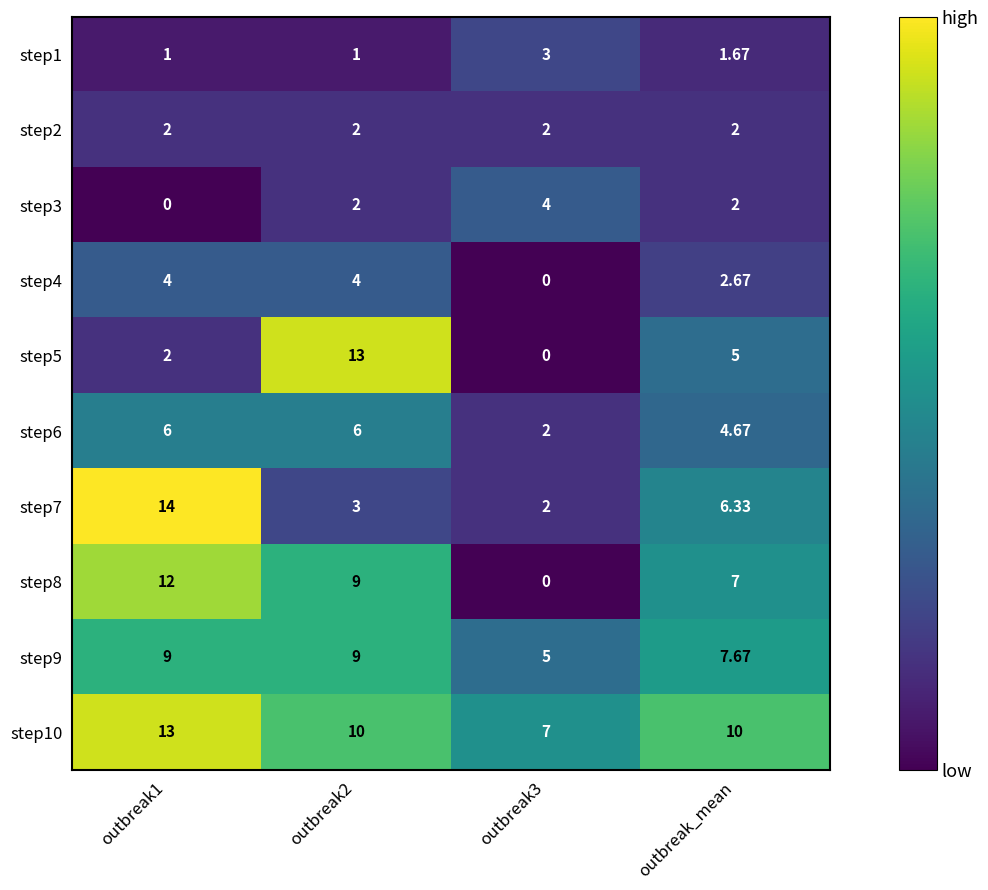

Which series changed the most between outbreak2 and outbreak3?

step5